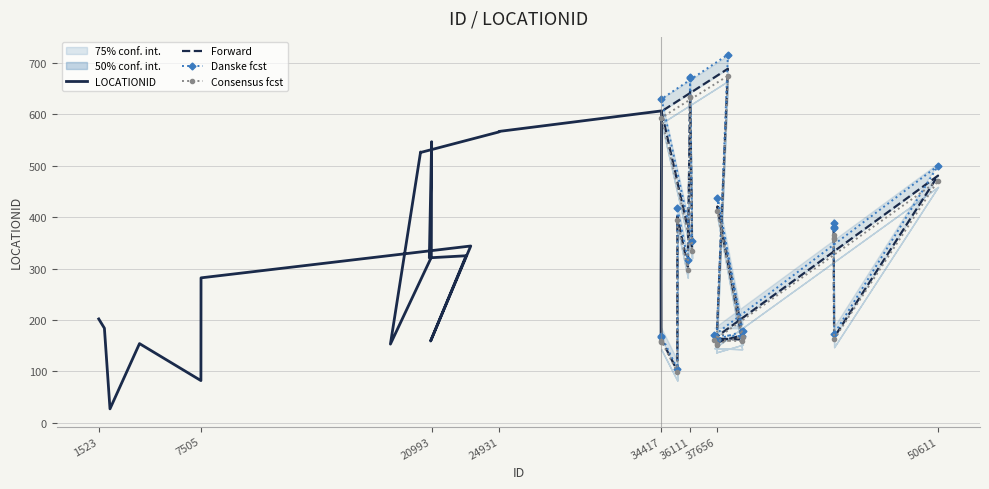

What is the lowest value of the Danske fcst series?

105.0